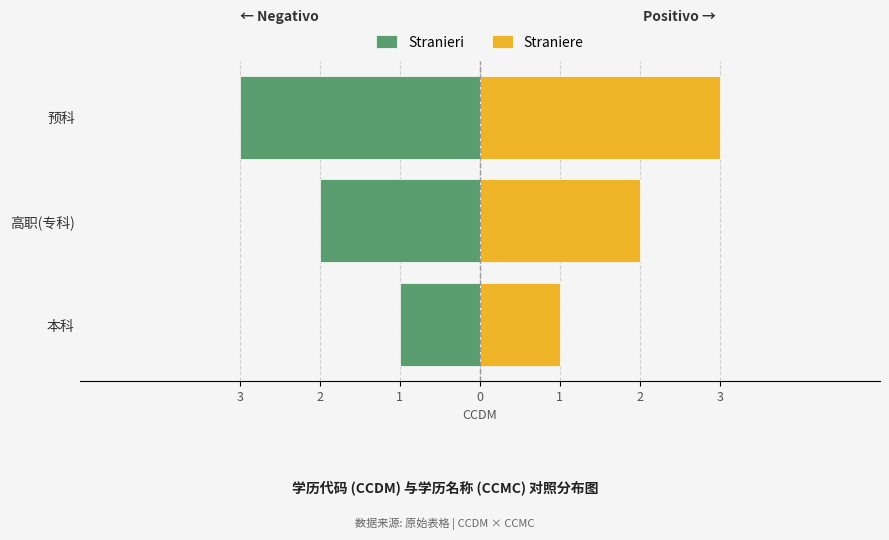

What is the value of the Straniere bar at the 3rd from the left?

3